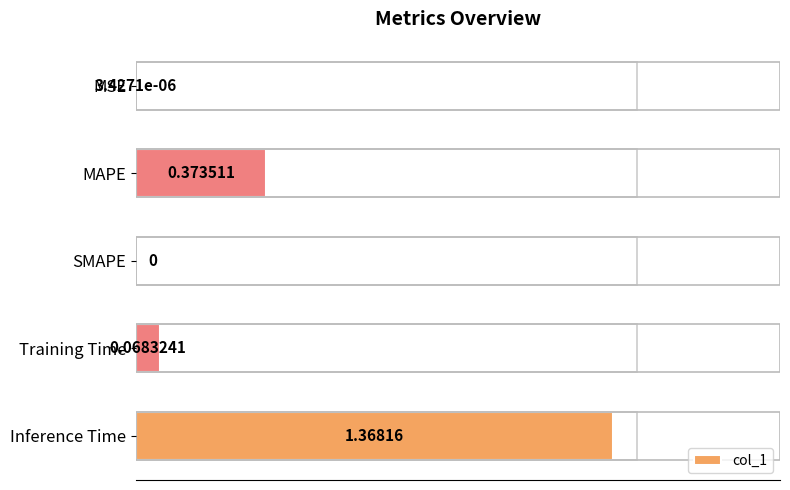

Which category has the highest value across all series?

Inference Time